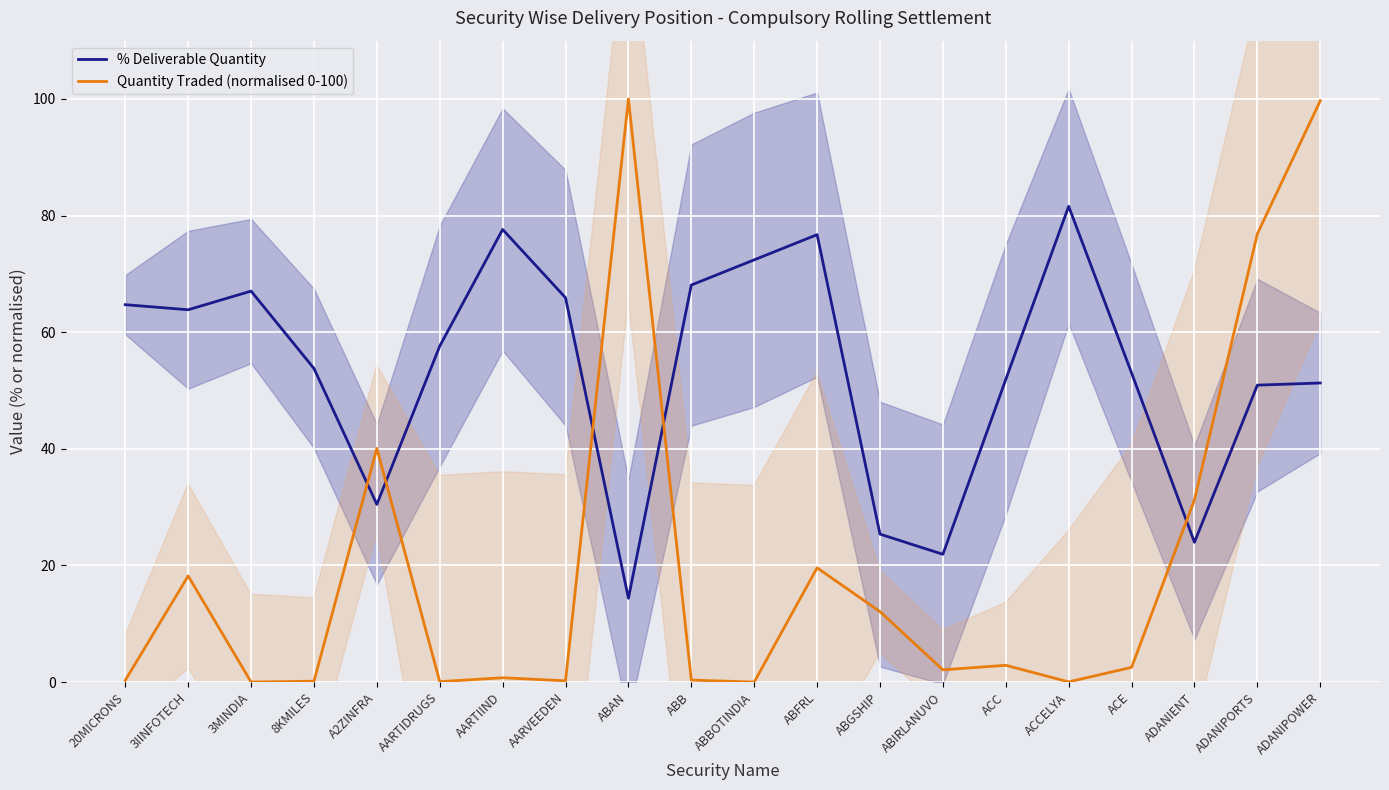

What is the sum of all Quantity Traded (normalised 0-100) values?

407.1